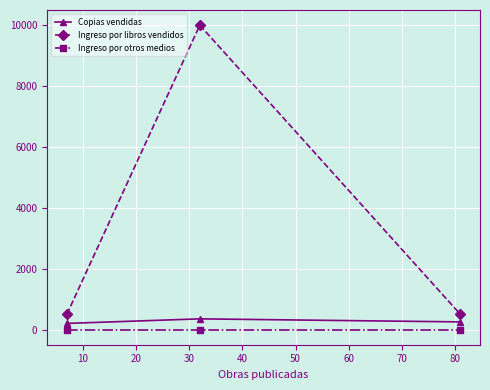

What is the maximum value for Copias vendidas?

350